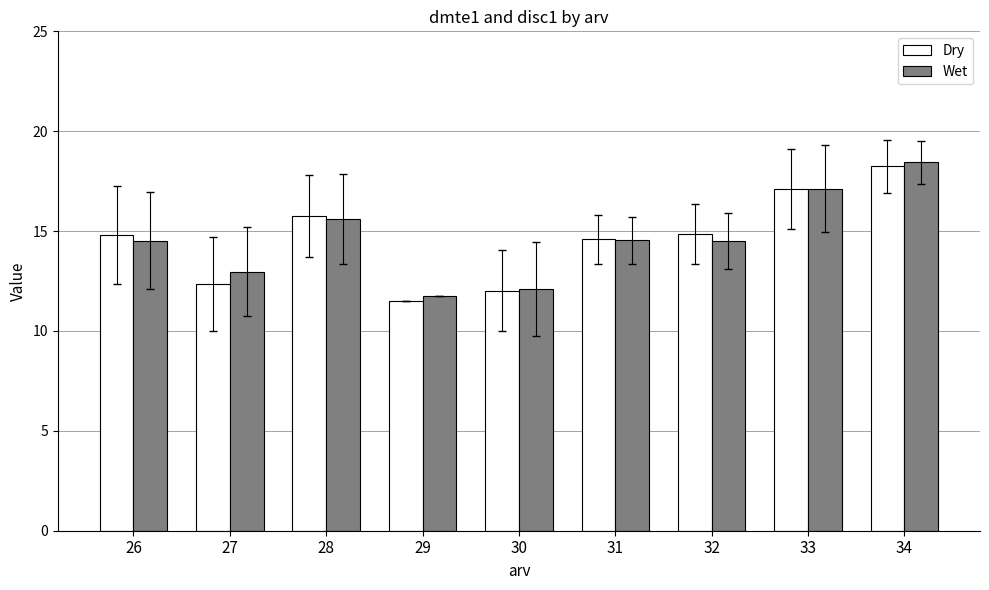

What is the total value across all series at 26?

29.3